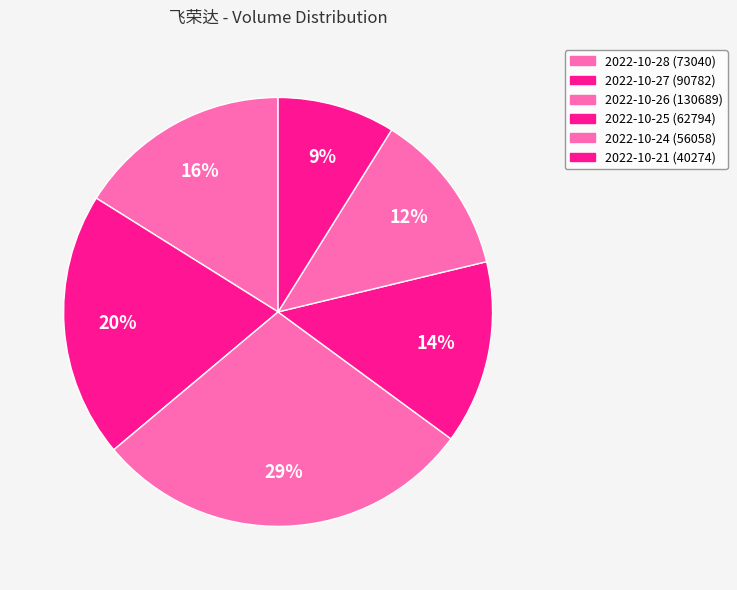

Combined, what portion of the pie is 2022-10-21 and 2022-10-24?

21.2%